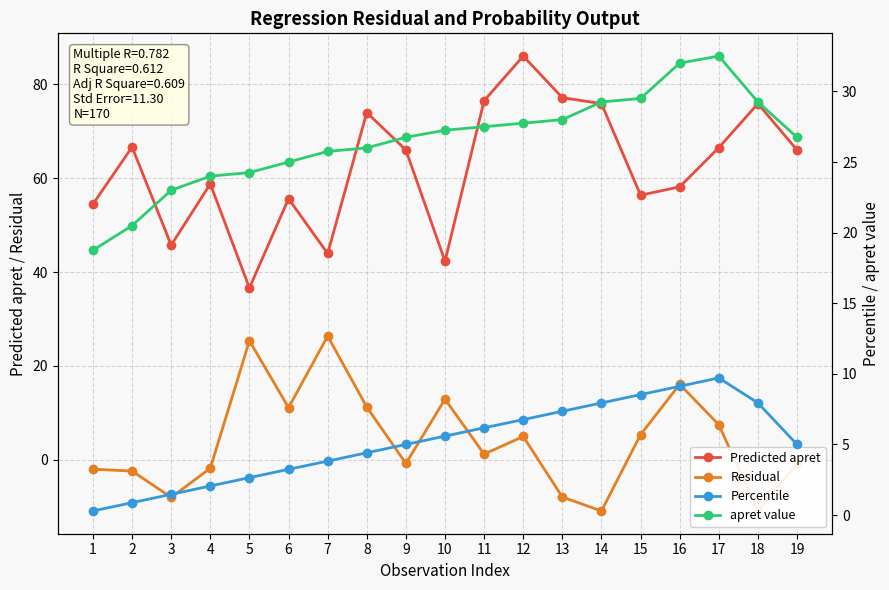

At which category does the chart reach its peak across all series?

12